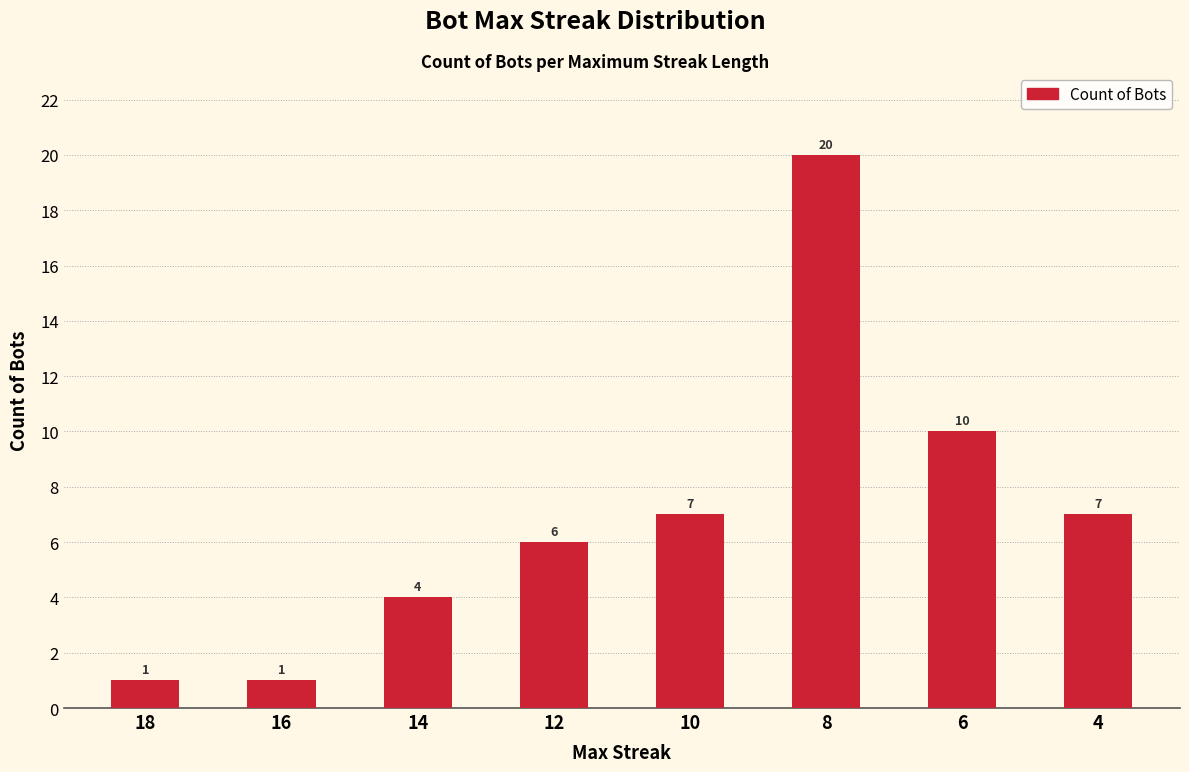

Reading left to right, what are all the values shown in this chart?

18=1	16=1	14=4	12=6	10=7	8=20	6=10	4=7